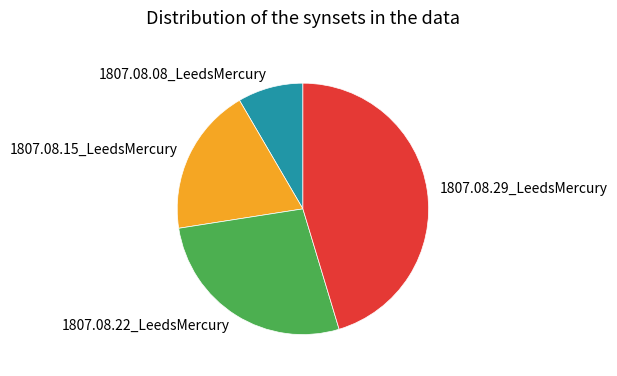

Is there a majority slice in this chart?

No